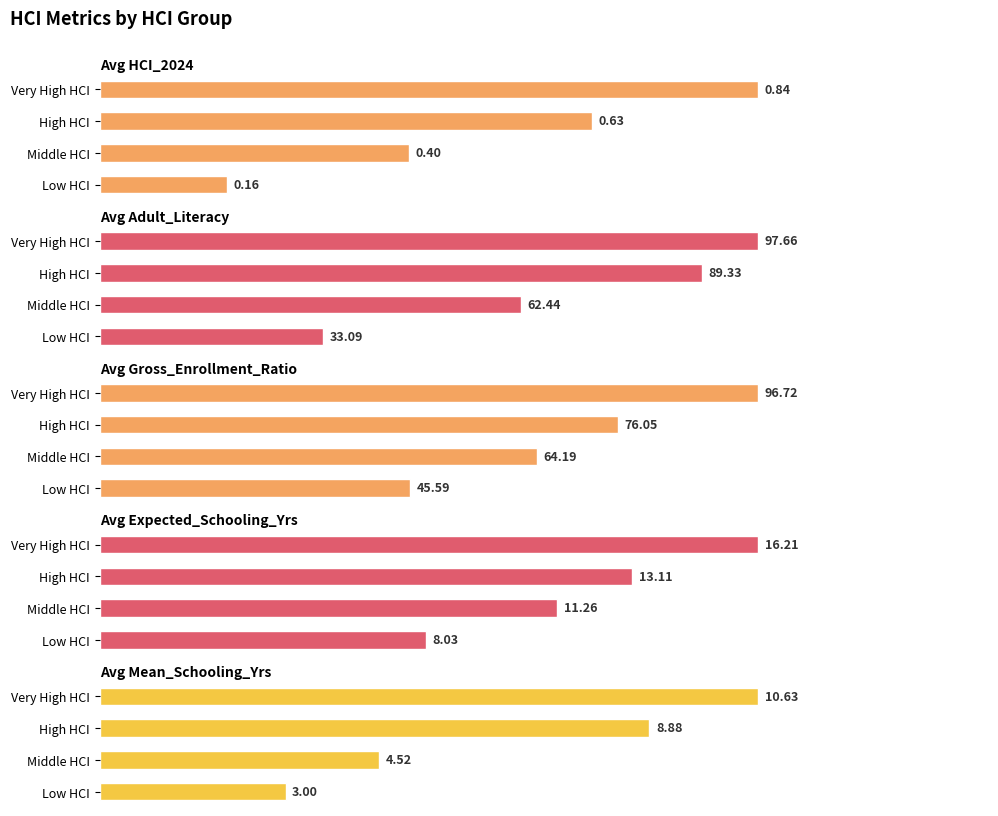

Is it true that Avg Gross_Enrollment_Ratio equals 96.7 at 3?

True